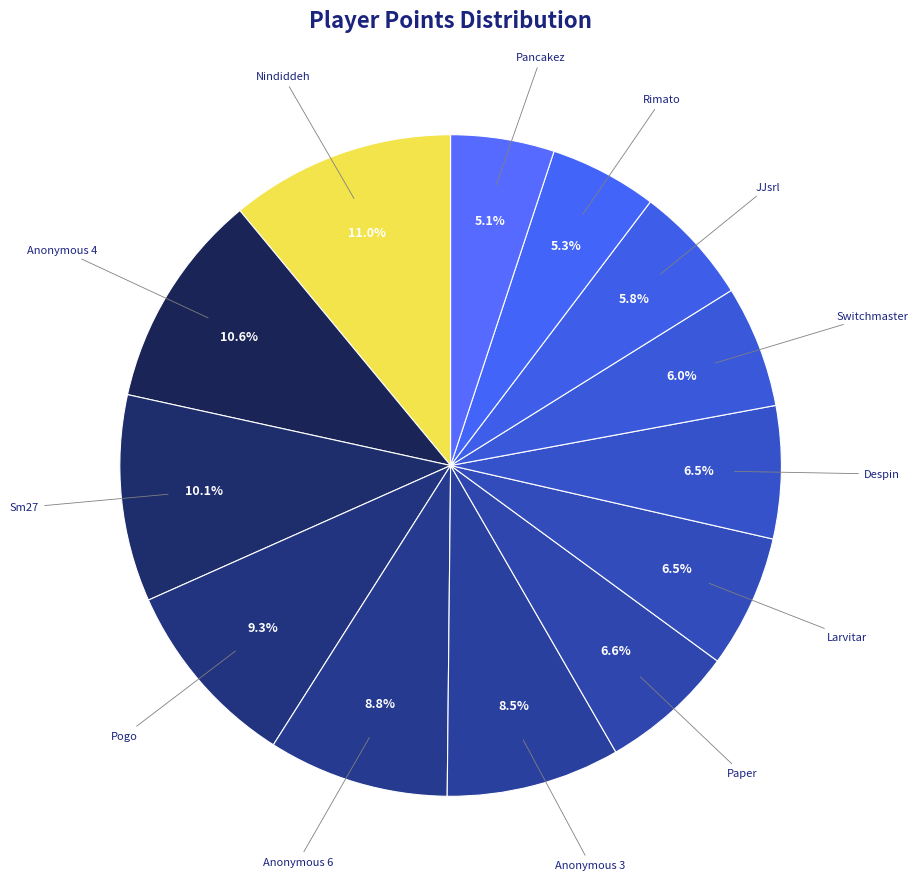

How many segments does this pie chart have?

13